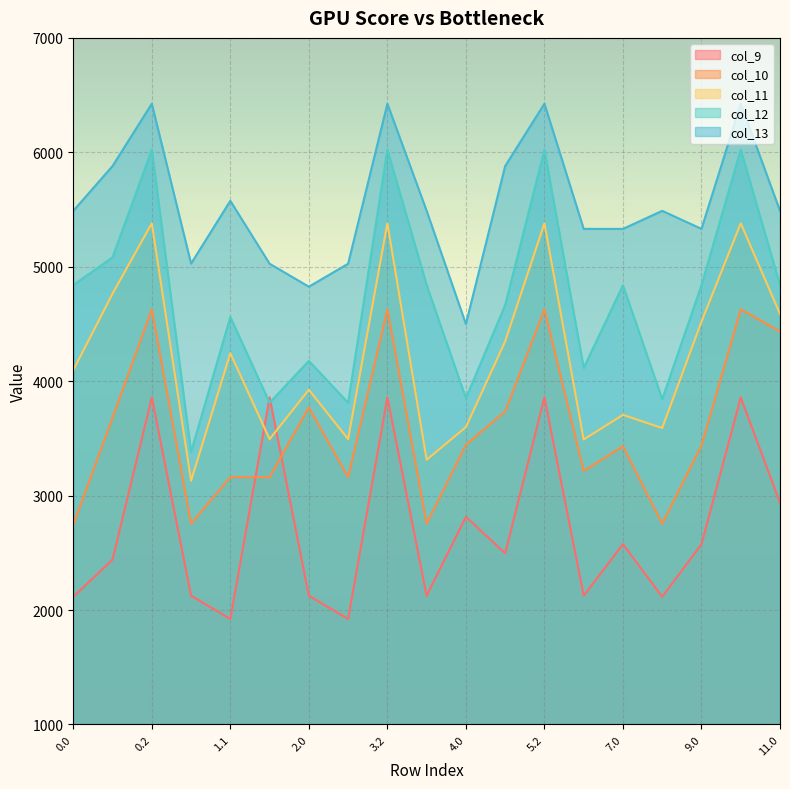

Which category has the highest value in the col_13 series?

0.2